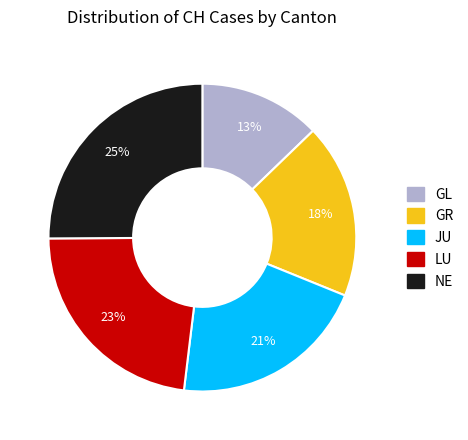

Is there any slice that represents more than half of the pie?

No